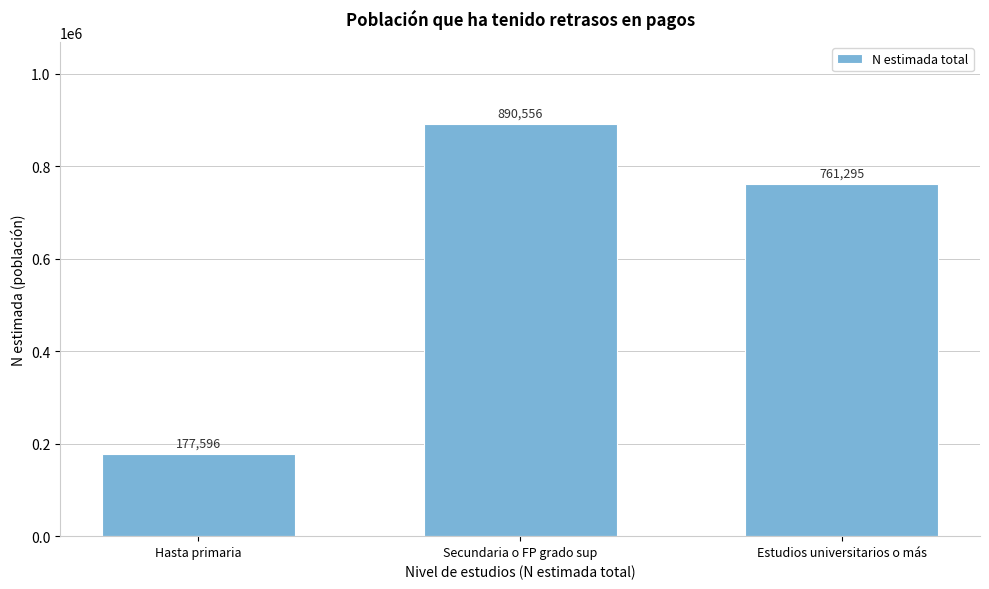

Reading right to left, transcribe all the data shown in this chart.

761295	890556	177596